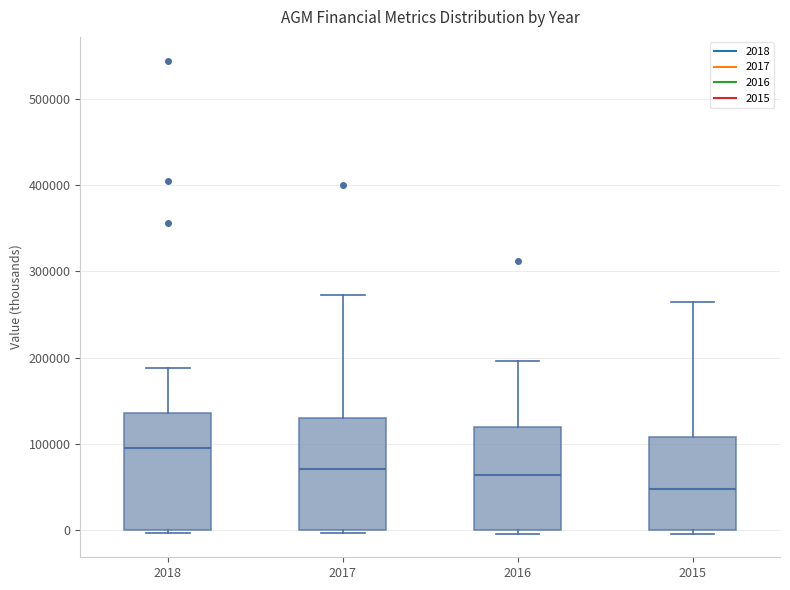

Reading left to right, read every box against the y-axis: the position of its median line, the range the box covers, and the ends of its whiskers. The values are not printed on the chart, so give them approximately, as read against the axis.

2018: median 90000, box 0 to 140000, whiskers 0 (just below the box's lower edge) to 190000
2017: median 70000, box 0 to 130000, whiskers 0 to 270000
2016: median 60000, box 0 to 120000, whiskers 0 (just below the box's lower edge) to 200000
2015: median 50000, box 0 to 110000, whiskers 0 (just below the box's lower edge) to 260000